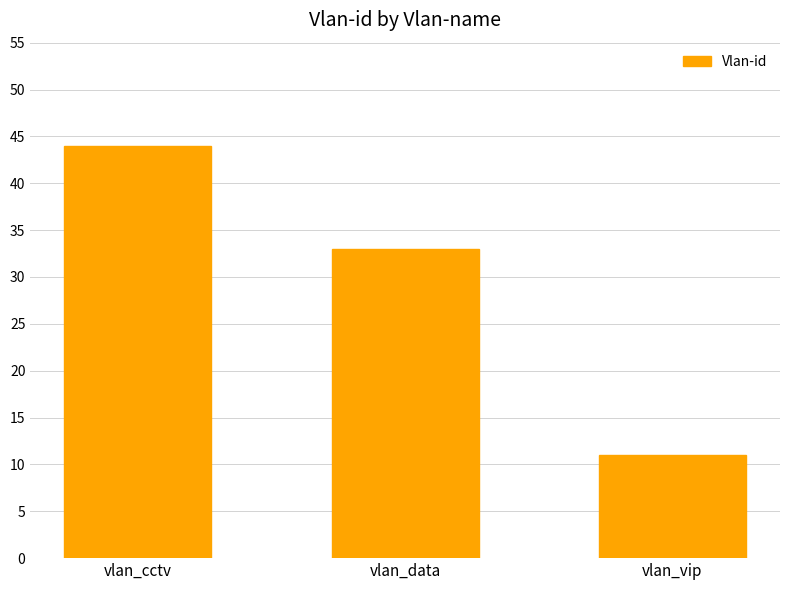

Are the bars grouped side by side (vs. stacked)?

No